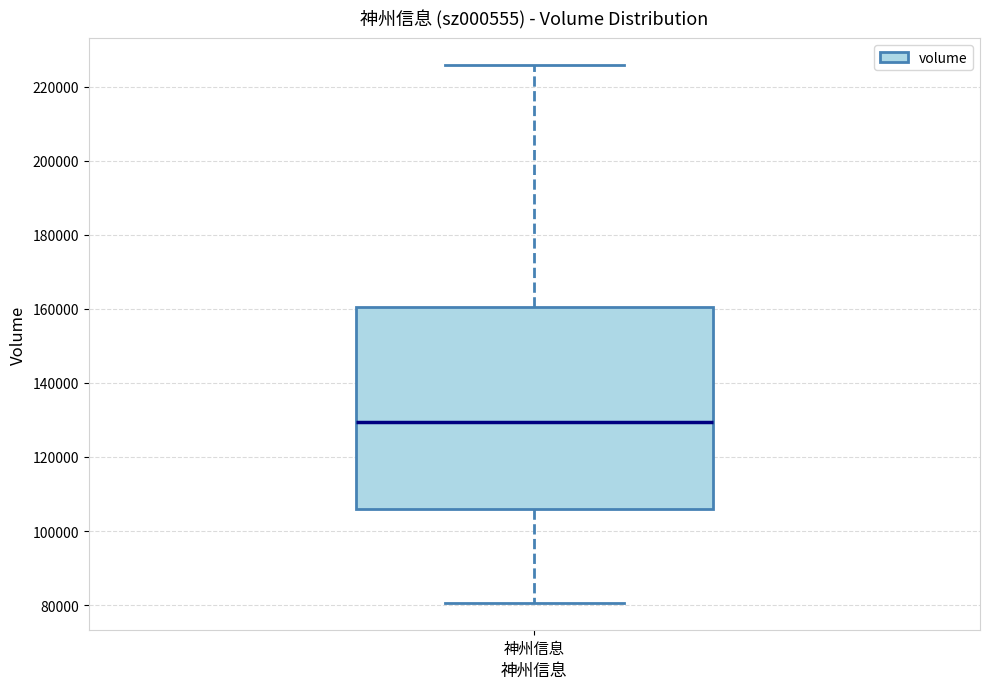

Transcribe this box plot: give where the median line is, the range the box spans, and where the two whiskers end, as read against the y-axis. The values are not printed on the chart, so give them approximately, as read against the axis.

median 130000, box 106000 to 160000, whiskers 80000 to 226000